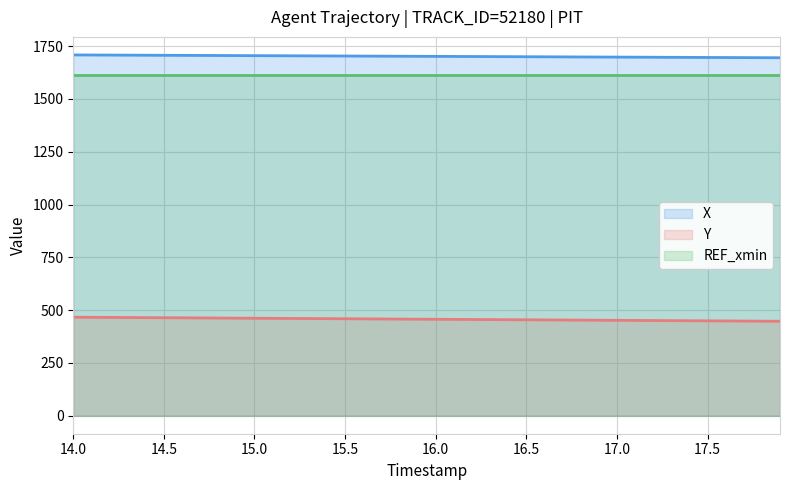

The value of Y at 16.0 is 713.0. True or false?

False